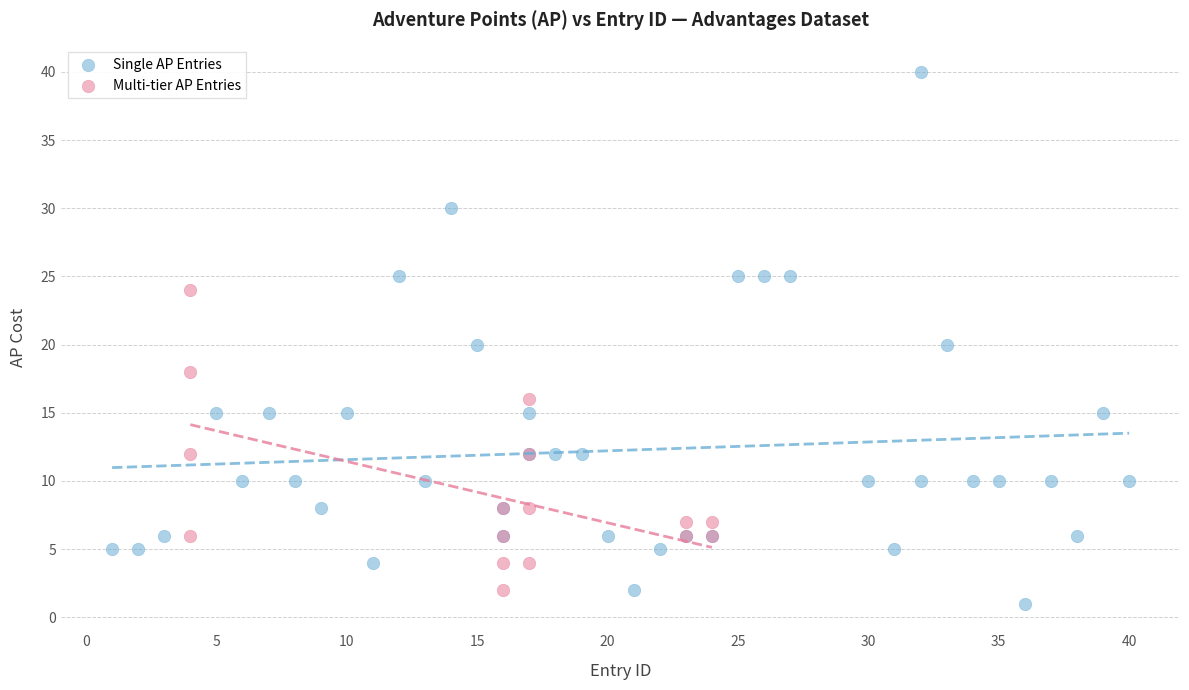

Which series has the widest spread of Y values?

Single AP Entries